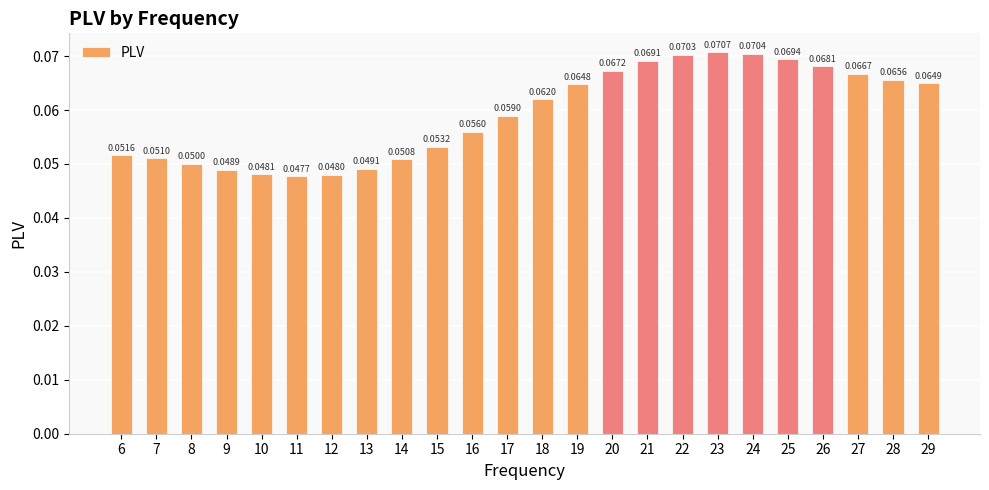

What is the sum of all values?

1.4